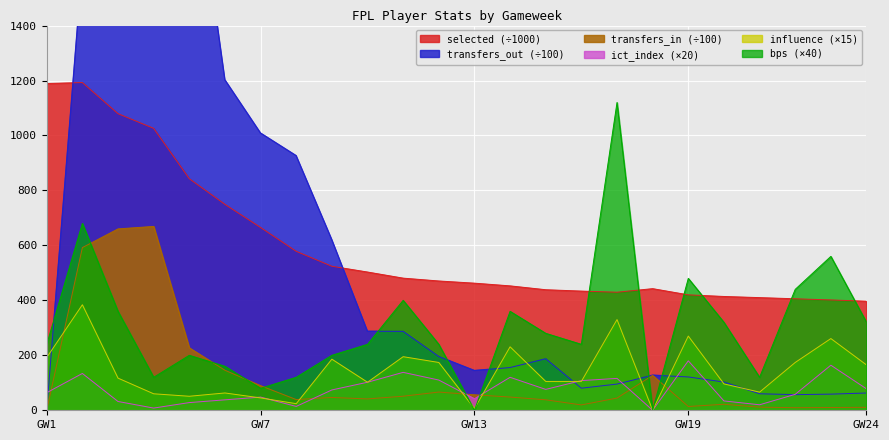

How many intersections are there between selected and transfers_out?

2